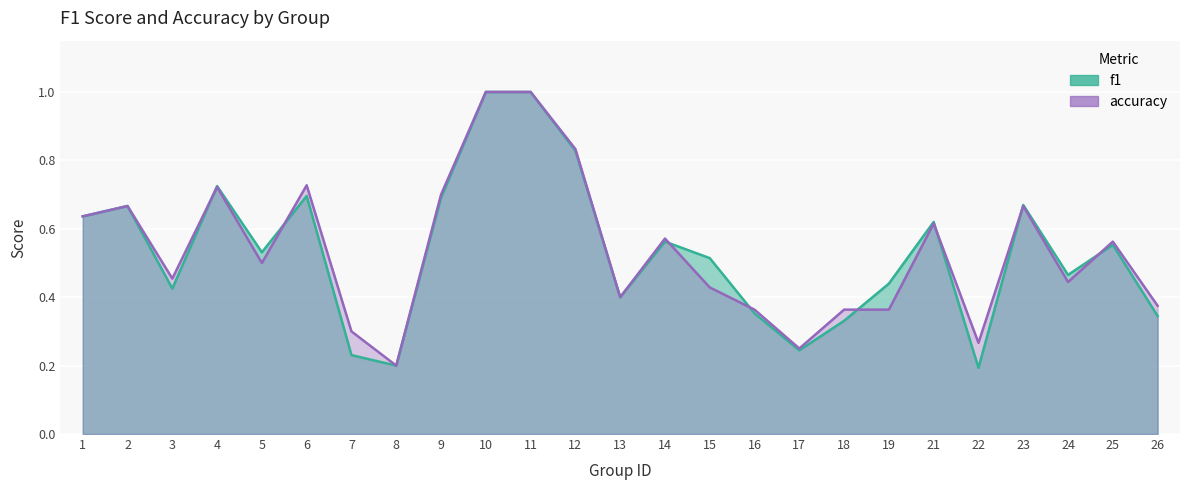

What are all the series names shown in the legend?

f1, accuracy